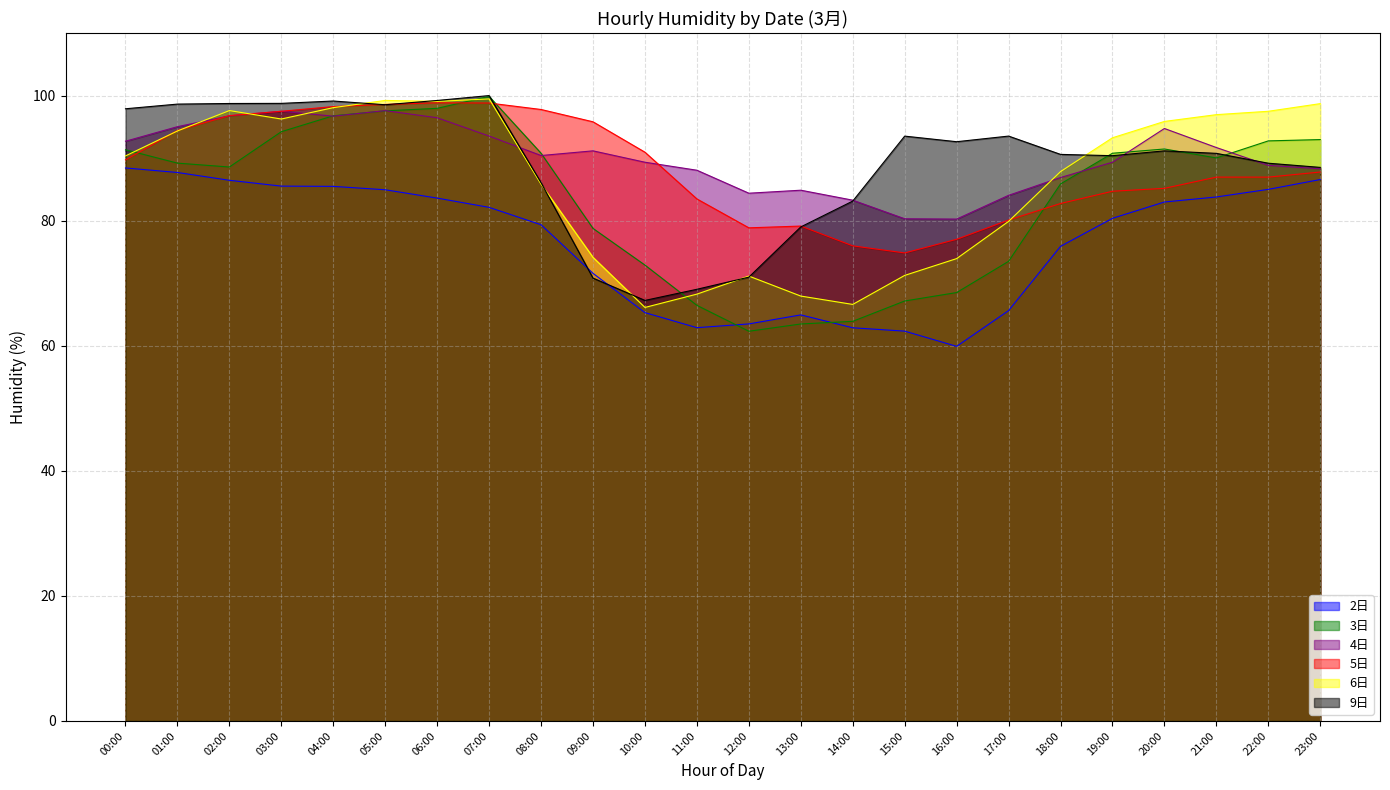

The 2日 series shows 54.1 at 08:00. True or false?

False